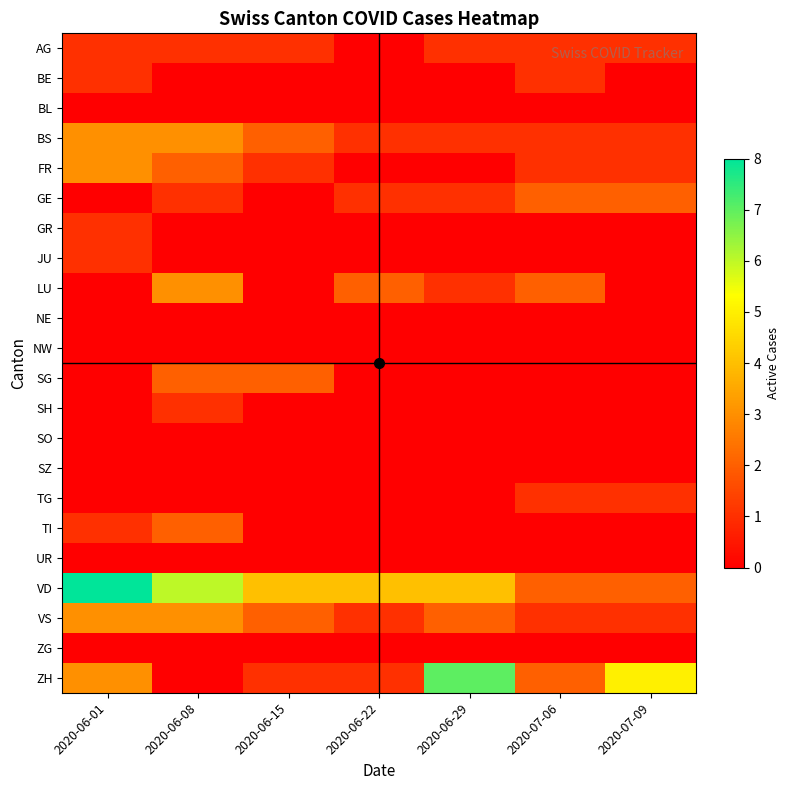

Rank the series by their maximum value, from lowest to highest.

BL, NE, NW, SO, SZ, UR, ZG, AG, BE, GR, JU, SH, TG, GE, SG, TI, BS, FR, LU, VS, ZH, VD